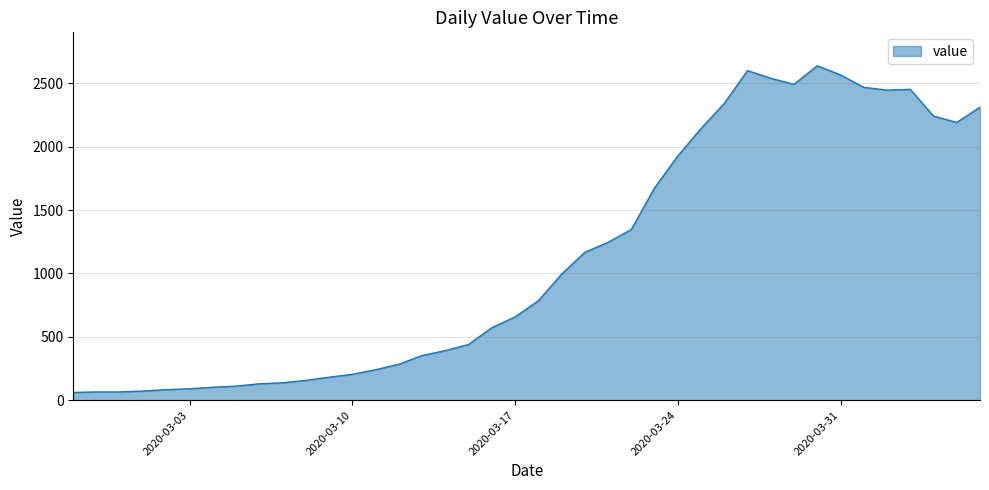

What is the minimum value shown in the chart?

61